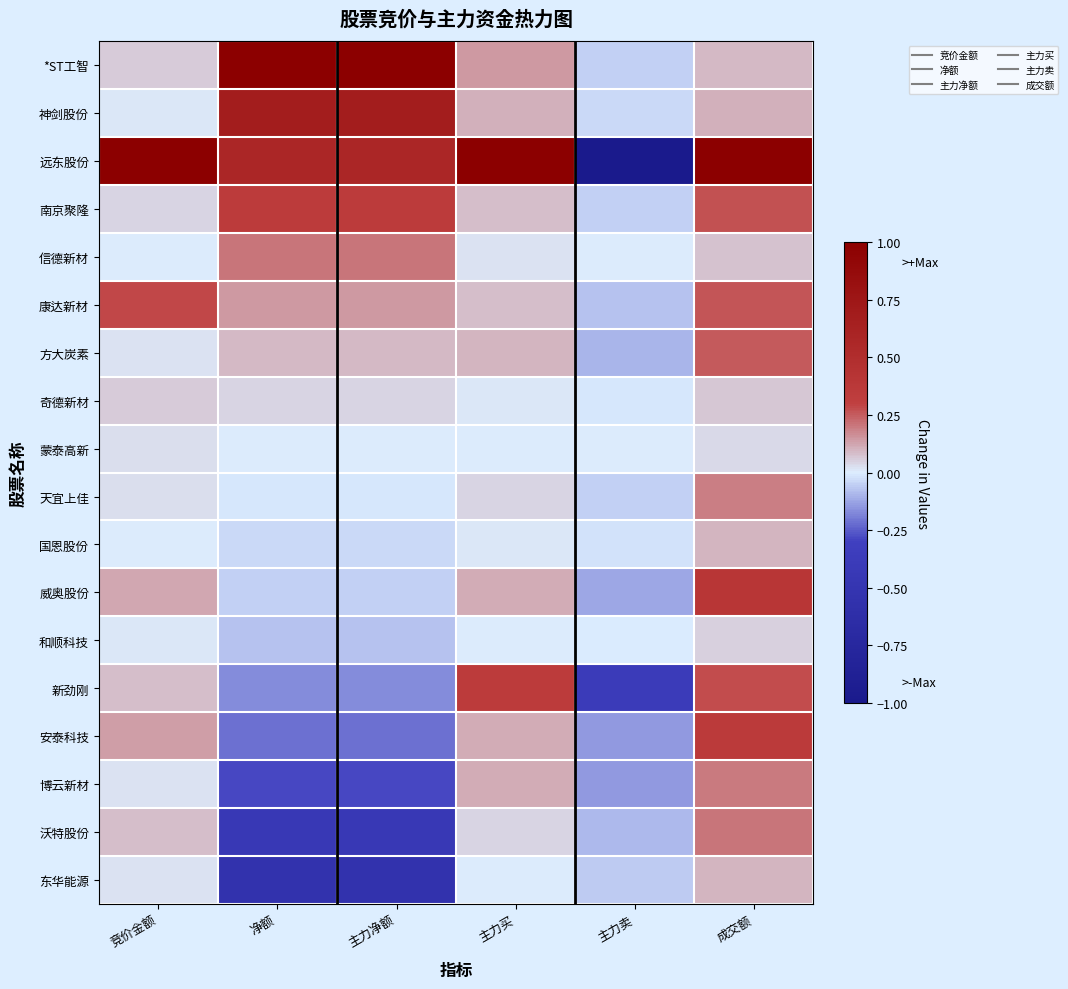

Reading left to right, transcribe all the data shown in this chart.

*ST工智: 竞价金额=0.1	净额=1.0	主力净额=1.0	主力买=0.1	主力卖=-0.0	成交额=0.1
神剑股份: 竞价金额=0.0	净额=0.7	主力净额=0.7	主力买=0.1	主力卖=-0.0	成交额=0.1
远东股份: 竞价金额=1.0	净额=0.6	主力净额=0.6	主力买=1.0	主力卖=-1.0	成交额=1.0
南京聚隆: 竞价金额=0.0	净额=0.3	主力净额=0.3	主力买=0.1	主力卖=-0.1	成交额=0.3
信德新材: 竞价金额=0.0	净额=0.2	主力净额=0.2	主力买=0.0	主力卖=0.0	成交额=0.1
康达新材: 竞价金额=0.3	净额=0.1	主力净额=0.1	主力买=0.1	主力卖=-0.1	成交额=0.3
方大炭素: 竞价金额=0.0	净额=0.1	主力净额=0.1	主力买=0.1	主力卖=-0.1	成交额=0.3
奇德新材: 竞价金额=0.1	净额=0.0	主力净额=0.0	主力买=0.0	主力卖=-0.0	成交额=0.1
蒙泰高新: 竞价金额=0.0	净额=0.0	主力净额=0.0	主力买=0.0	主力卖=0.0	成交额=0.0
天宜上佳: 竞价金额=0.0	净额=-0.0	主力净额=-0.0	主力买=0.0	主力卖=-0.0	成交额=0.2
国恩股份: 竞价金额=0.0	净额=-0.0	主力净额=-0.0	主力买=0.0	主力卖=-0.0	成交额=0.1
威奥股份: 竞价金额=0.1	净额=-0.0	主力净额=-0.0	主力买=0.1	主力卖=-0.1	成交额=0.4
和顺科技: 竞价金额=0.0	净额=-0.1	主力净额=-0.1	主力买=0.0	主力卖=-0.0	成交额=0.1
新劲刚: 竞价金额=0.1	净额=-0.2	主力净额=-0.2	主力买=0.3	主力卖=-0.4	成交额=0.3
安泰科技: 竞价金额=0.1	净额=-0.2	主力净额=-0.2	主力买=0.1	主力卖=-0.1	成交额=0.4
博云新材: 竞价金额=0.0	净额=-0.3	主力净额=-0.3	主力买=0.1	主力卖=-0.1	成交额=0.2
沃特股份: 竞价金额=0.1	净额=-0.4	主力净额=-0.4	主力买=0.0	主力卖=-0.1	成交额=0.2
东华能源: 竞价金额=0.0	净额=-0.6	主力净额=-0.6	主力买=0.0	主力卖=-0.1	成交额=0.1